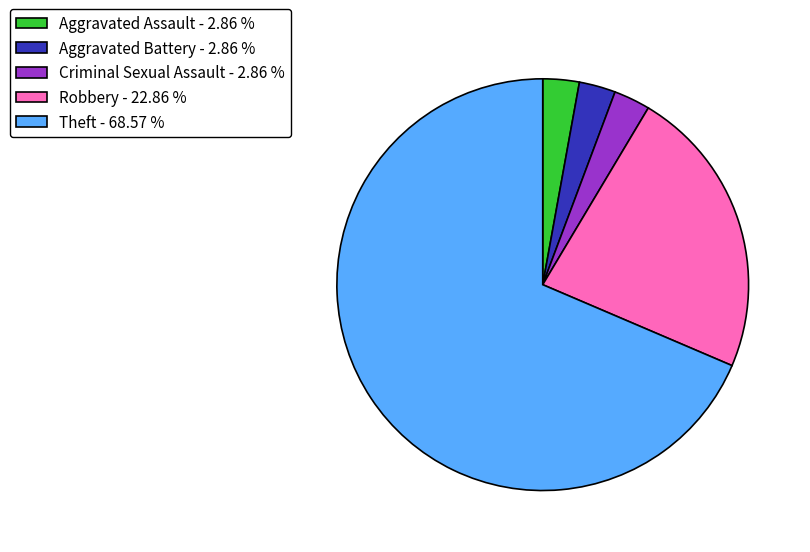

What is the ratio of the value at Robbery - 22.86 % to the value at Aggravated Assault - 2.86 %?

8.0